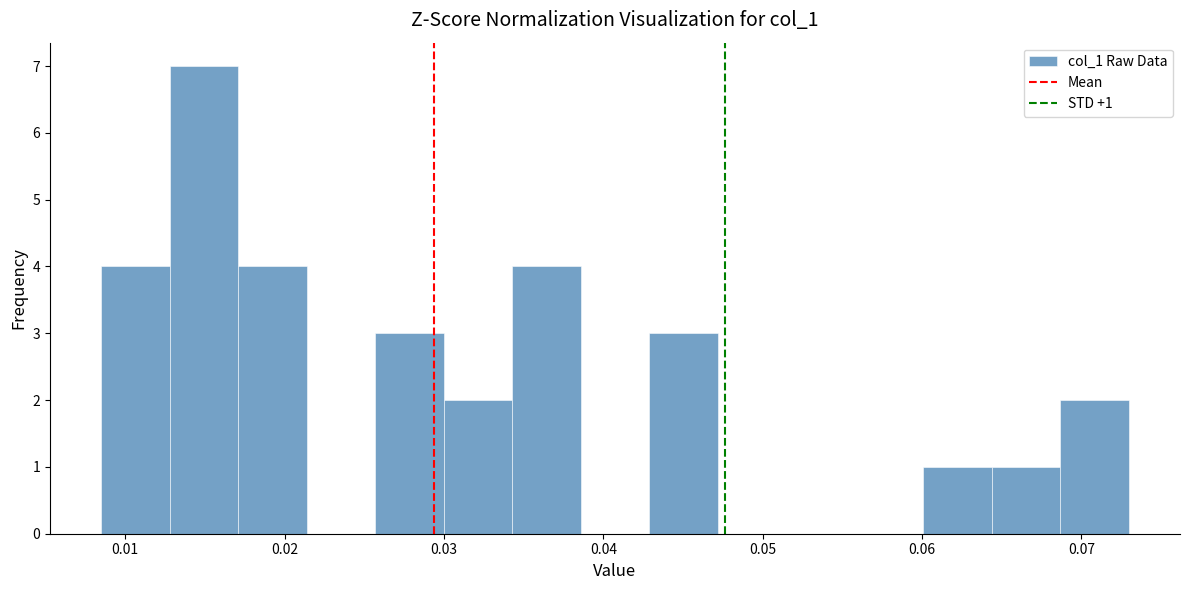

Which range on the x-axis has the tallest bar?

0.013 to 0.017